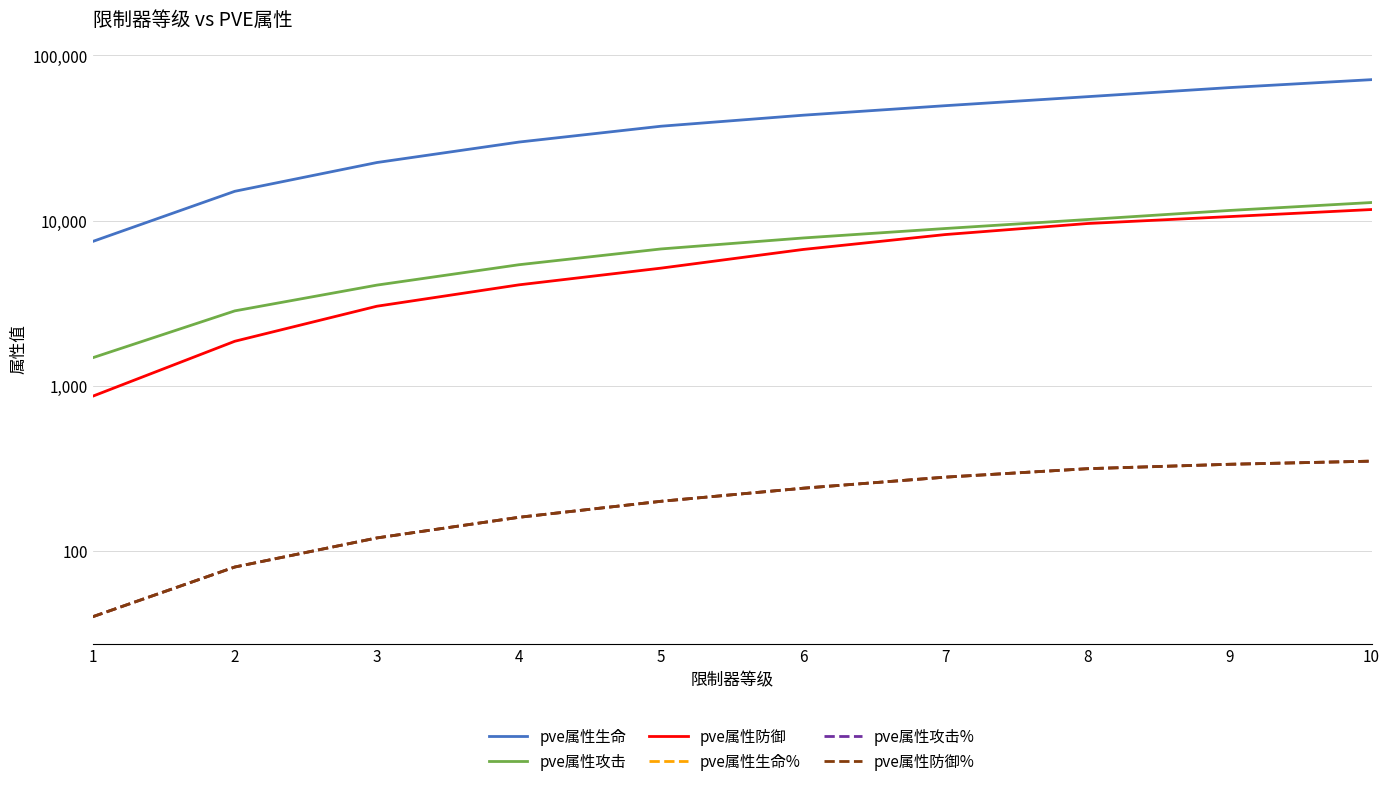

At which label does pve属性生命 first exceed 43479?

7